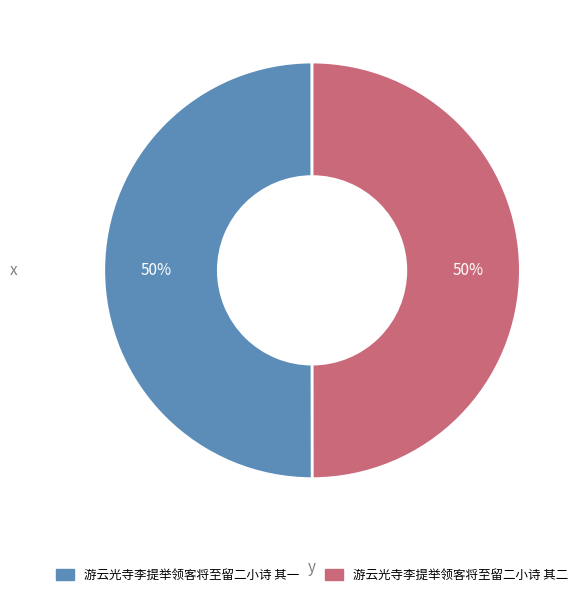

To the nearest percent, what portion does 游云光寺李提举领客将至留二小诗 其一 represent?

50%